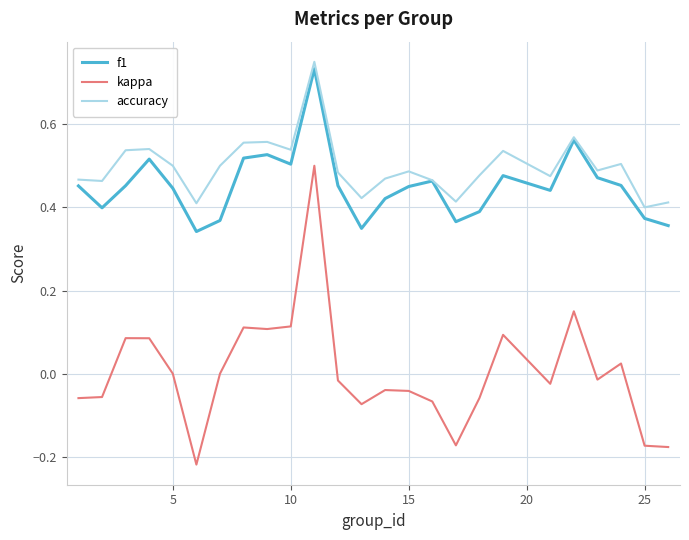

True or false: kappa and accuracy cross at least once.

False